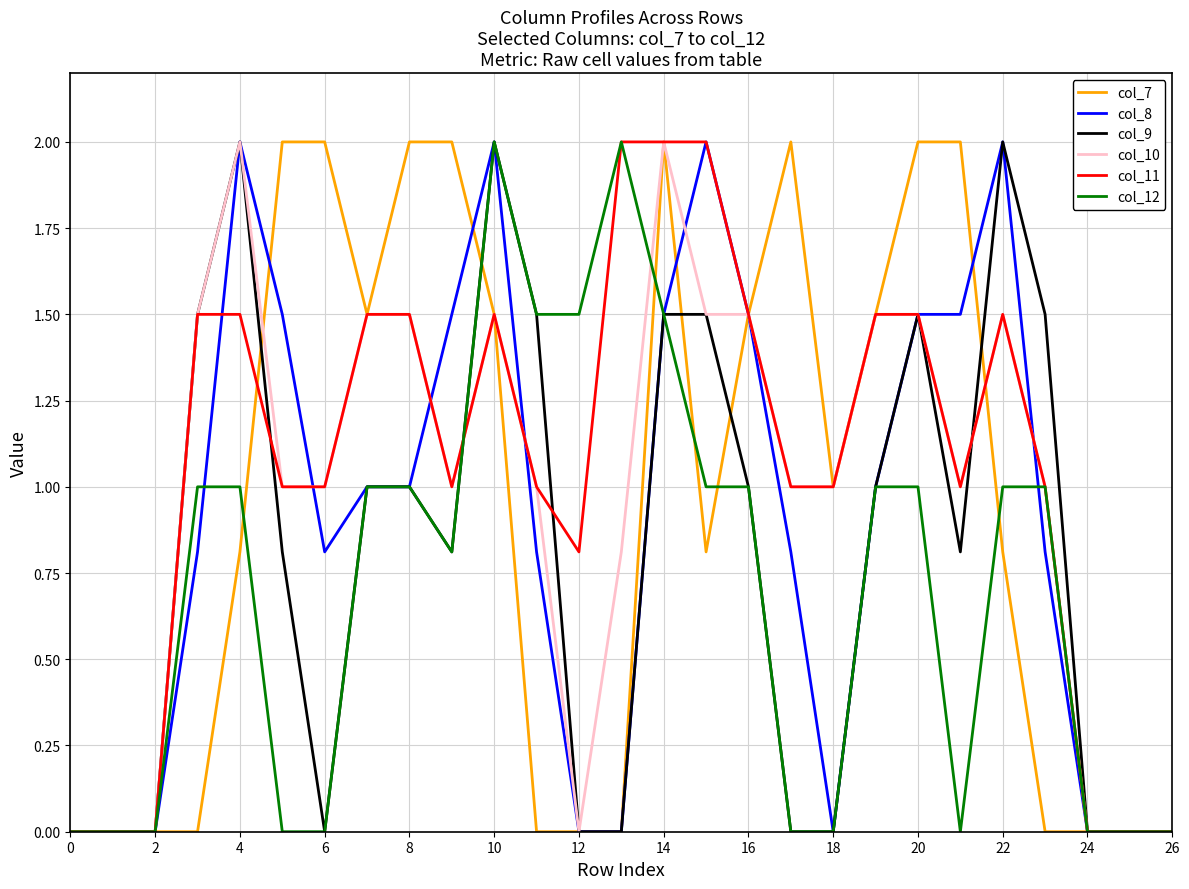

What is the highest value of the col_8 series?

2.0